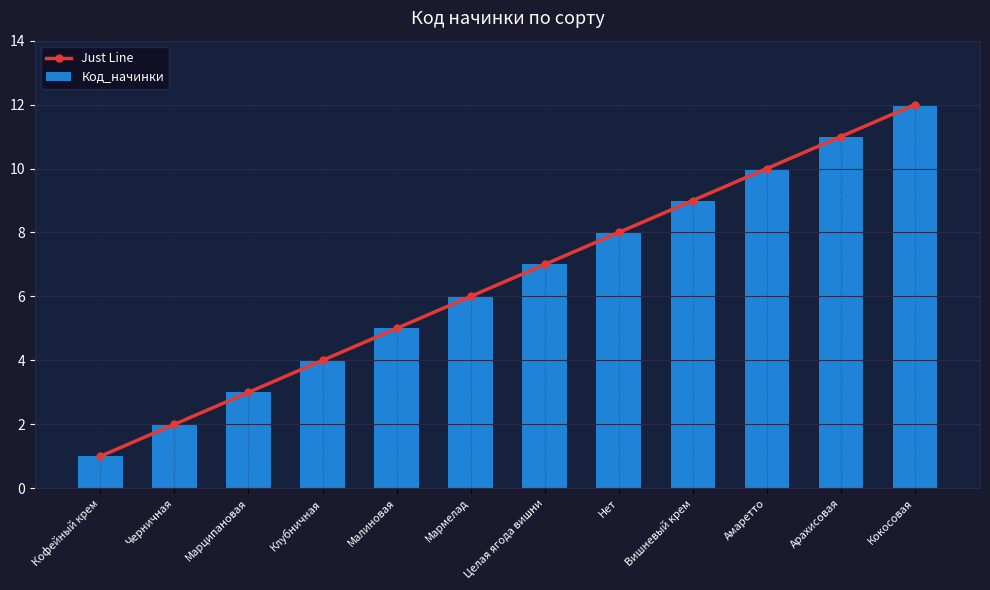

Between Марципановая and Малиновая, which is larger?

Малиновая